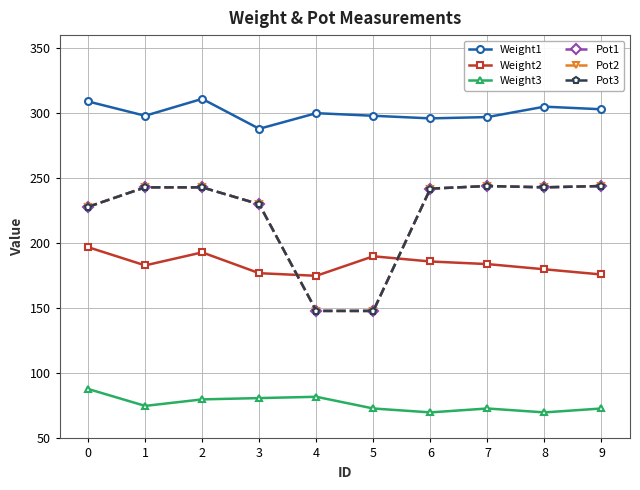

Is this an area chart (filled region under the line)?

No